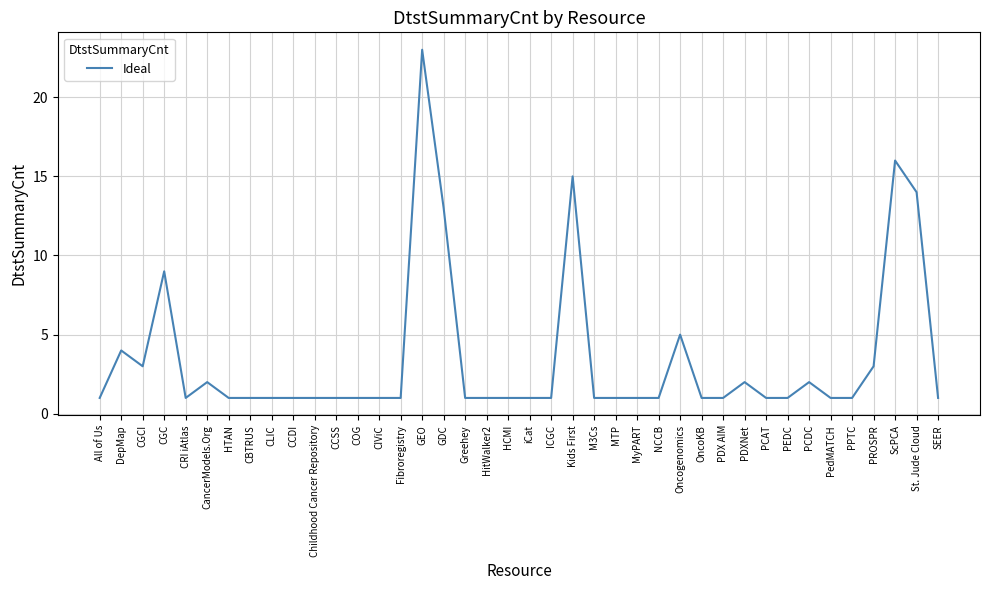

How many lines are shown in the chart?

1